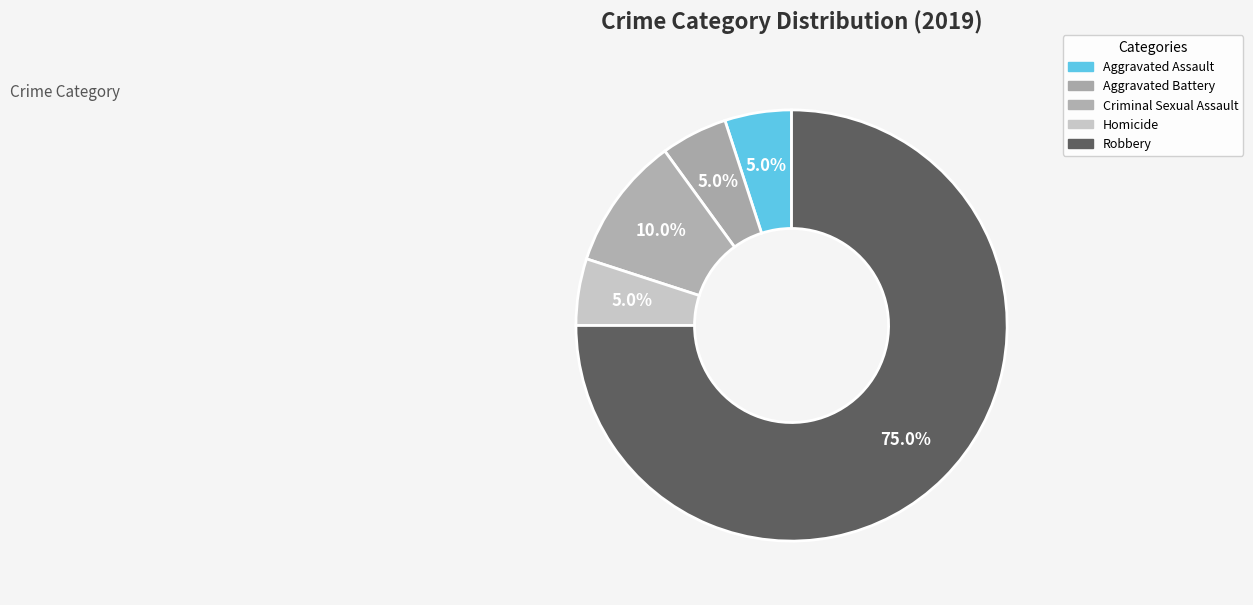

Does Homicide account for over 50% of the chart?

No